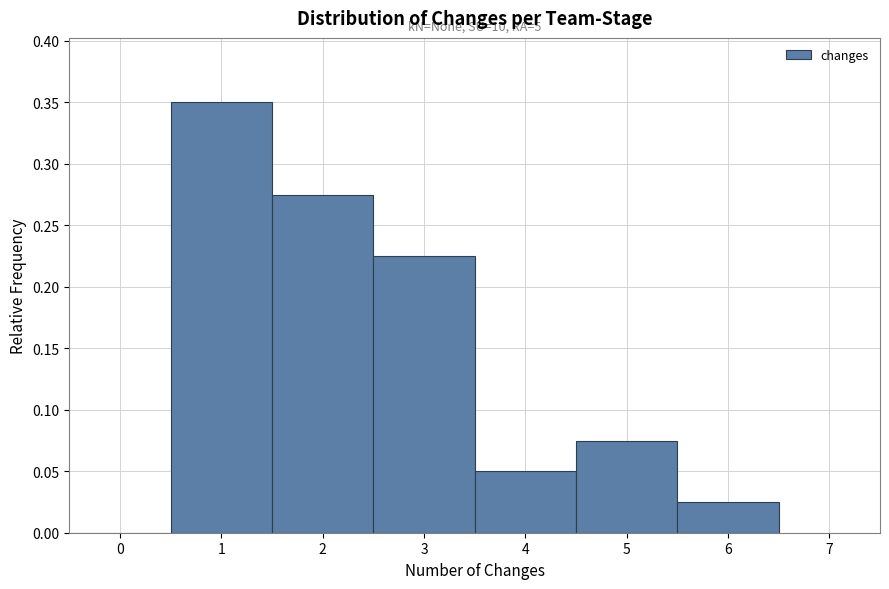

Over which range of the x-axis is the bar tallest?

0.5 to 1.5